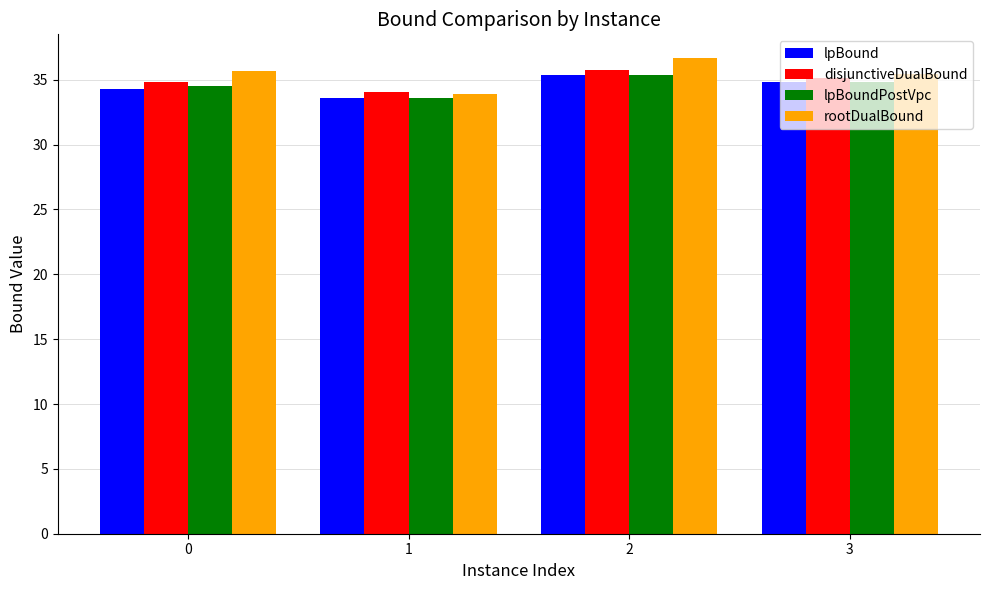

Reading left to right, extract all data points from this chart.

lpBound: 0=34.3	1=33.6	2=35.4	3=34.8
disjunctiveDualBound: 0=34.9	1=34.0	2=35.8	3=35.1
lpBoundPostVpc: 0=34.5	1=33.6	2=35.4	3=34.8
rootDualBound: 0=35.7	1=33.9	2=36.7	3=35.4